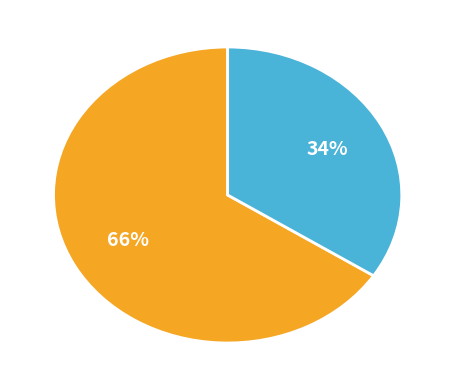

To the nearest percent, what is the difference between the largest and smallest slice percentages?

32%